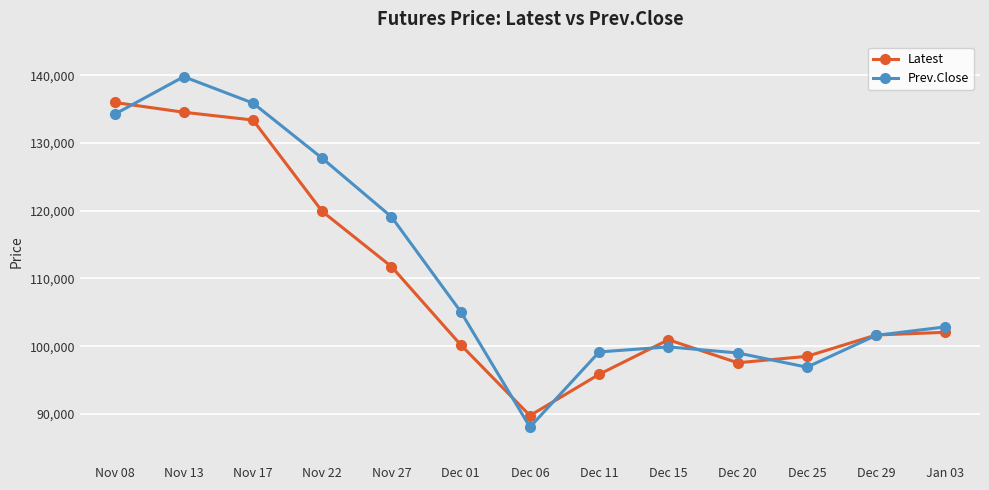

What is the label of the 10th point from the left?

Dec 20